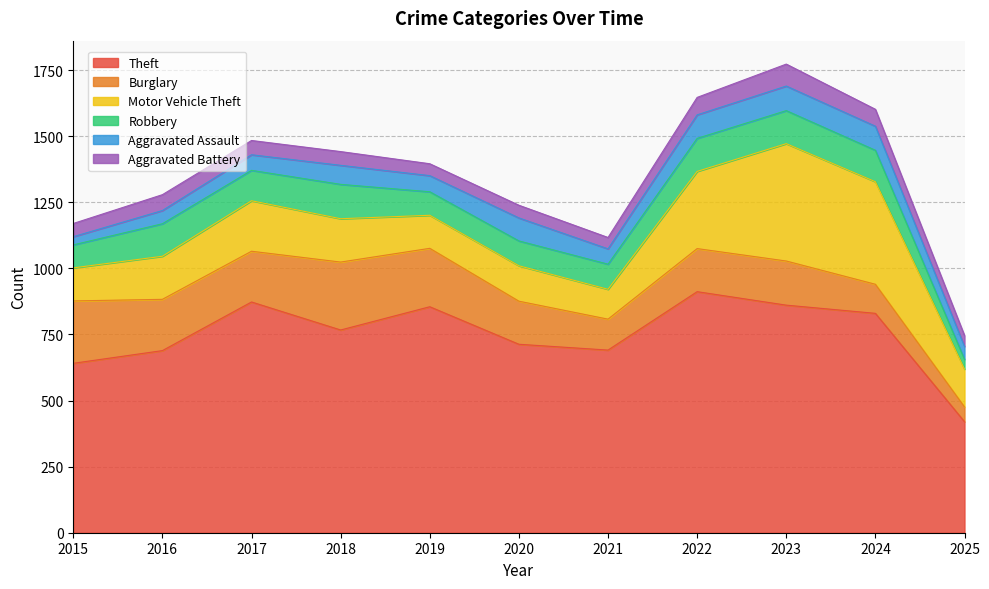

What is the difference between the Robbery values at 2018 and 2019?

41